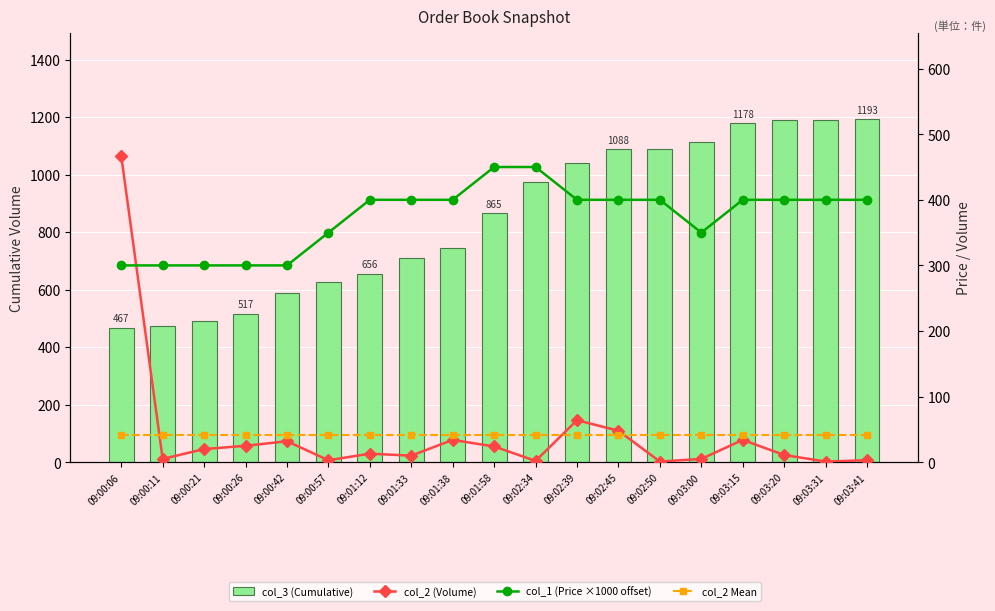

What is the sum of all col_1 (Price ×1000 offset) values?

7100.0